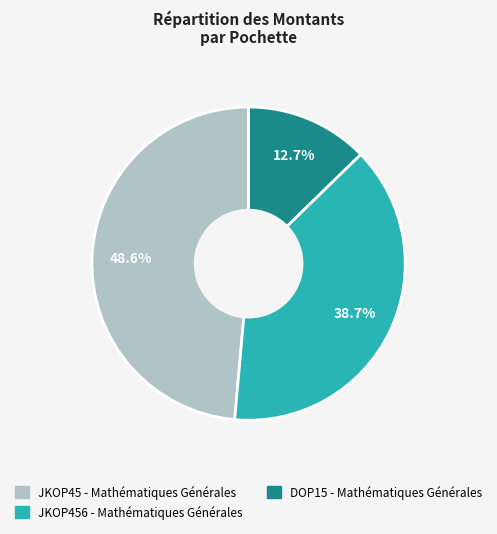

Count the number of slices in the pie.

3